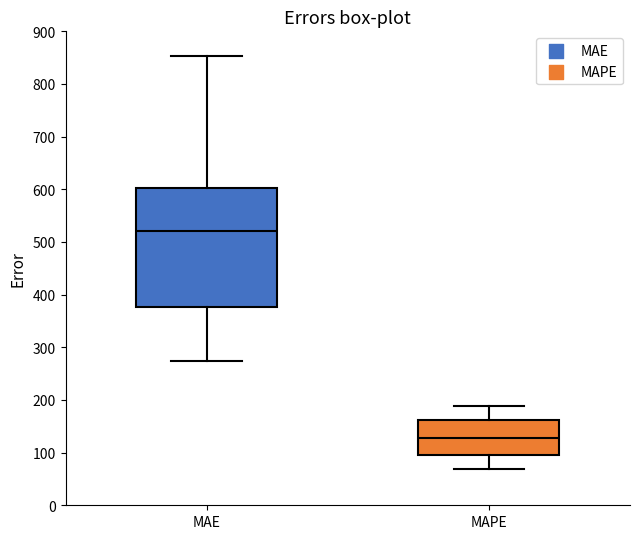

Which box is the tallest, from its lower edge to its upper edge?

MAE